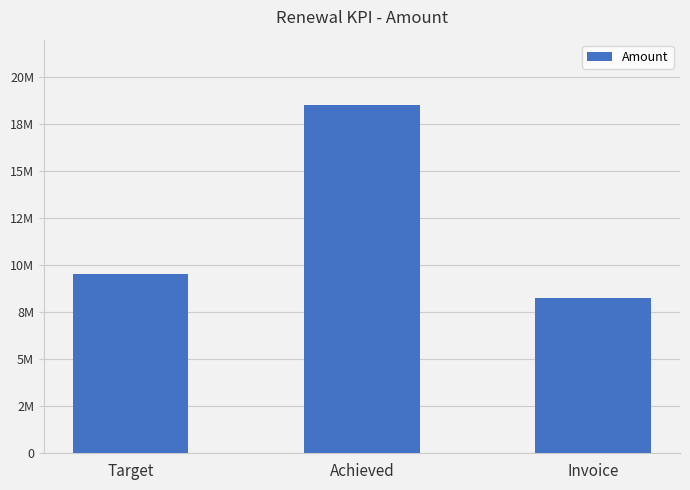

Does the chart contain any negative values?

No